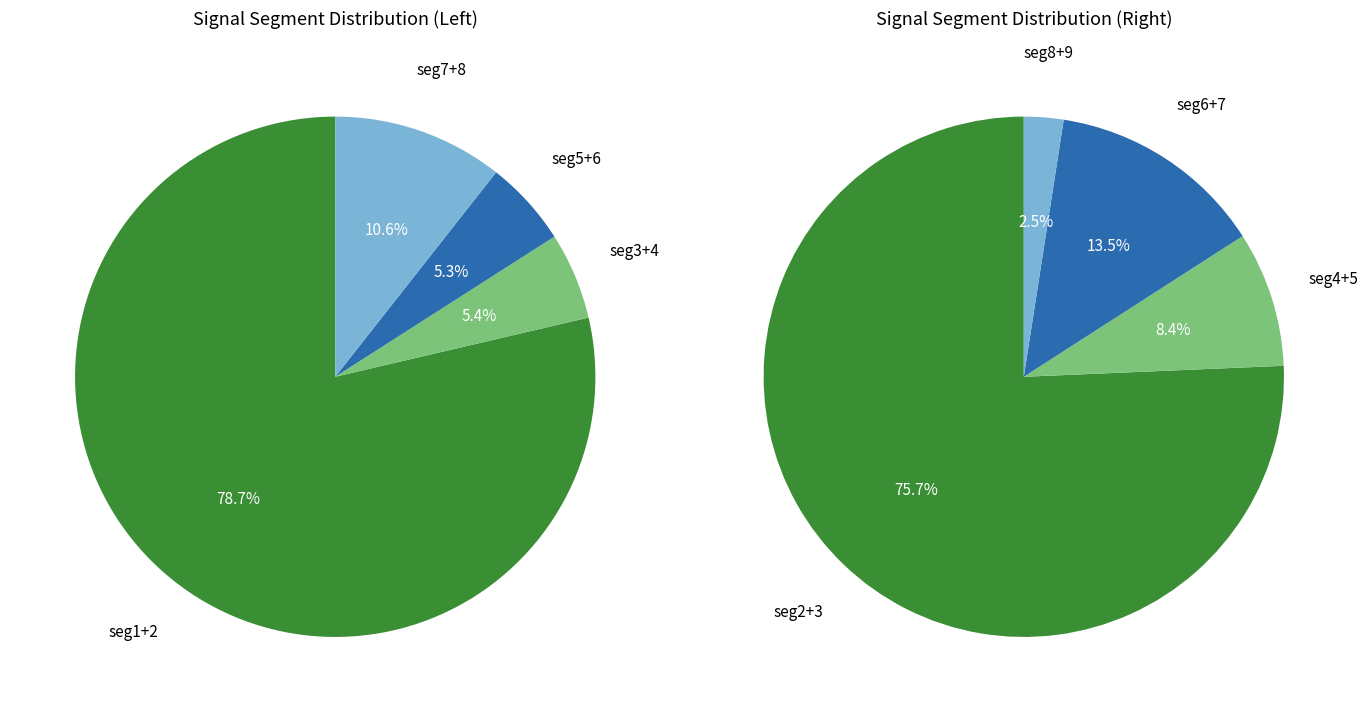

Does signal segment 6 account for over 50% of the chart?

No